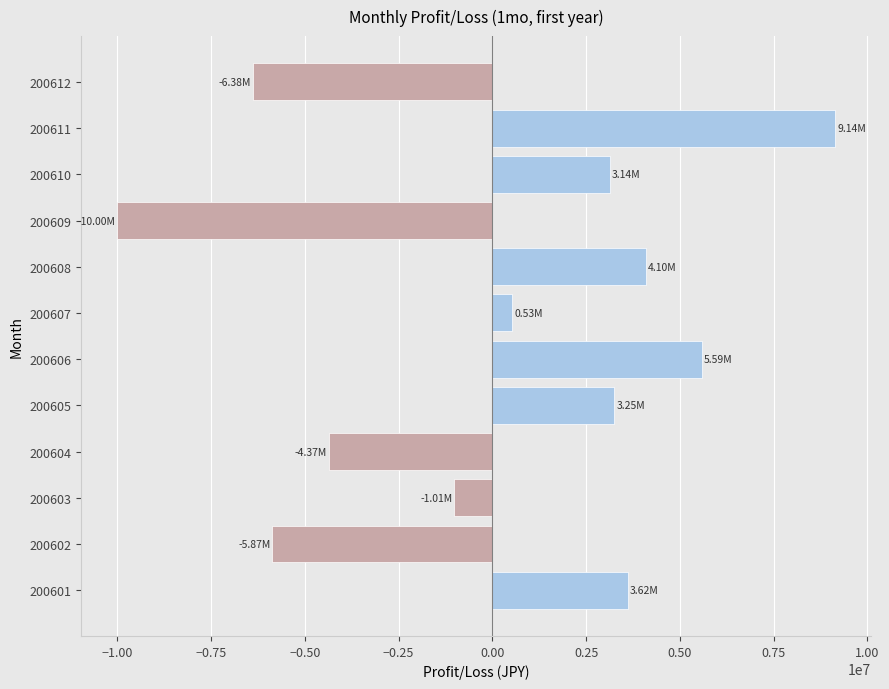

What is the maximum value shown in the chart?

9144157.0